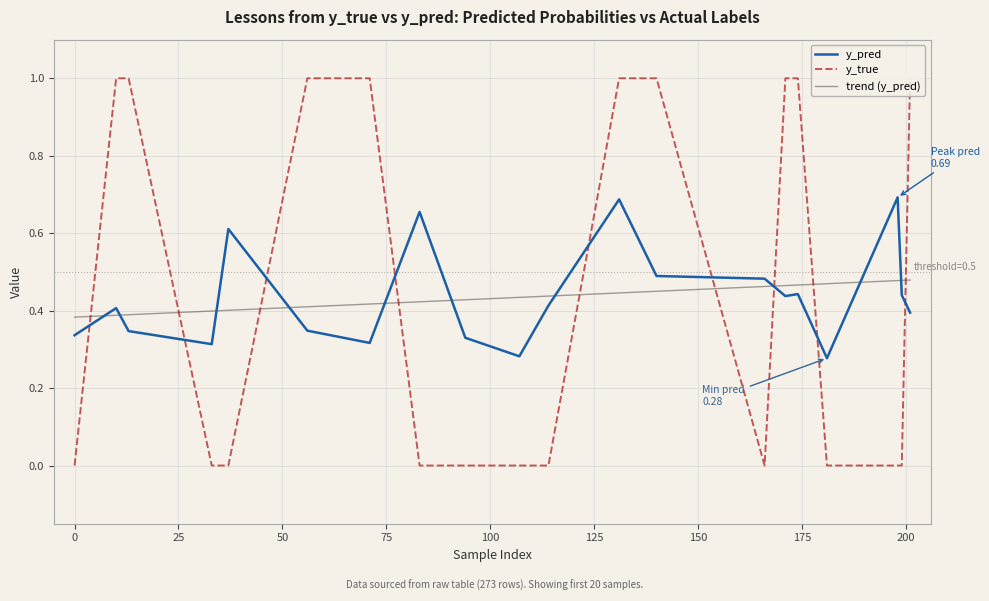

Does the chart display data point markers on the line(s)?

No